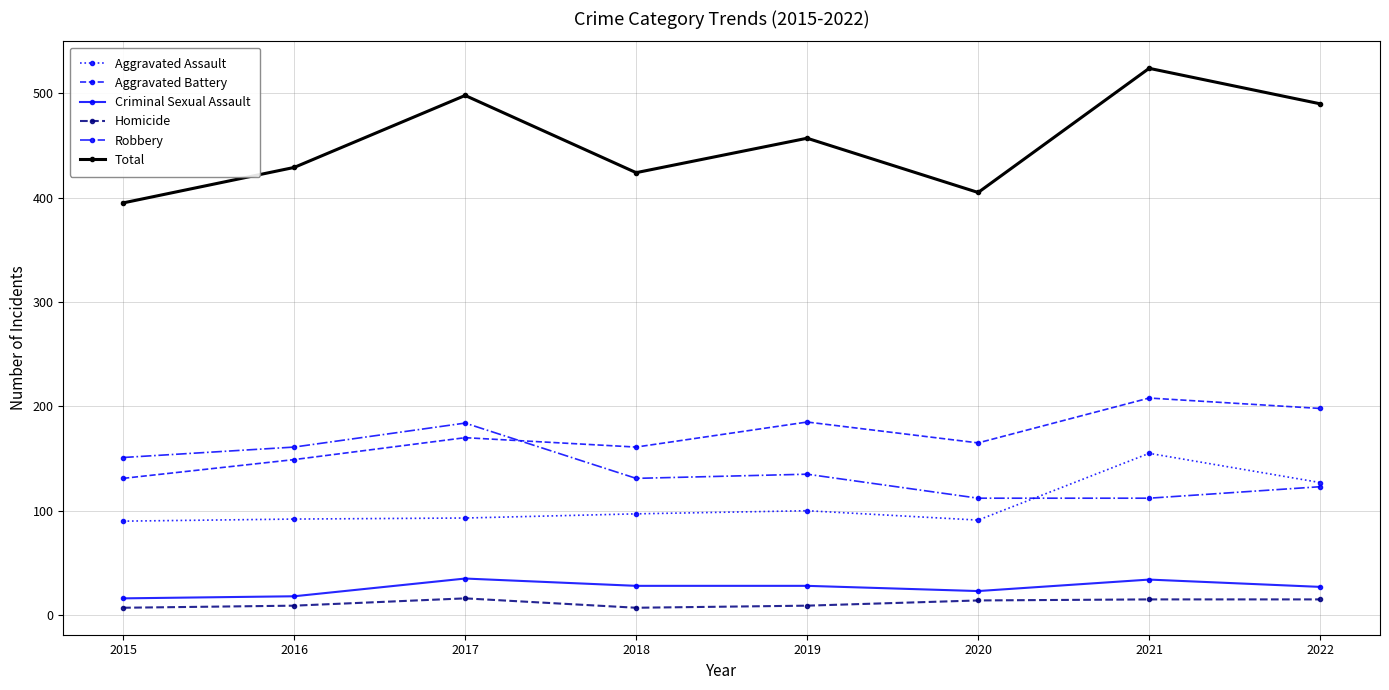

The value of Total at 2020 is 152. True or false?

False